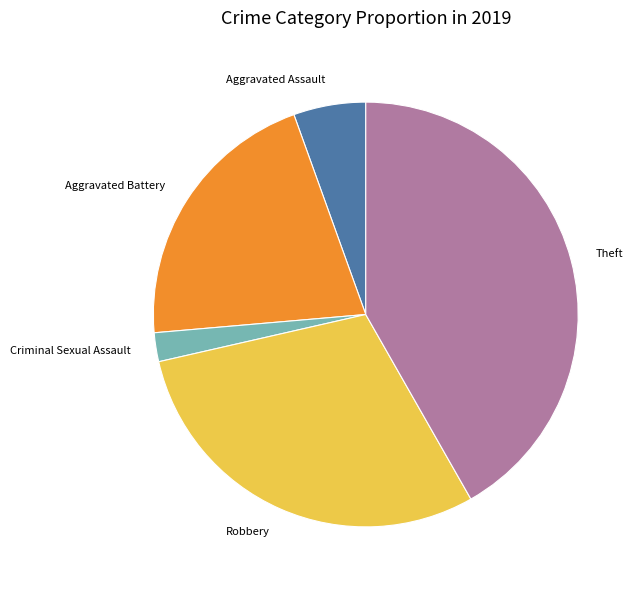

Does Criminal Sexual Assault represent more than half of the total?

No